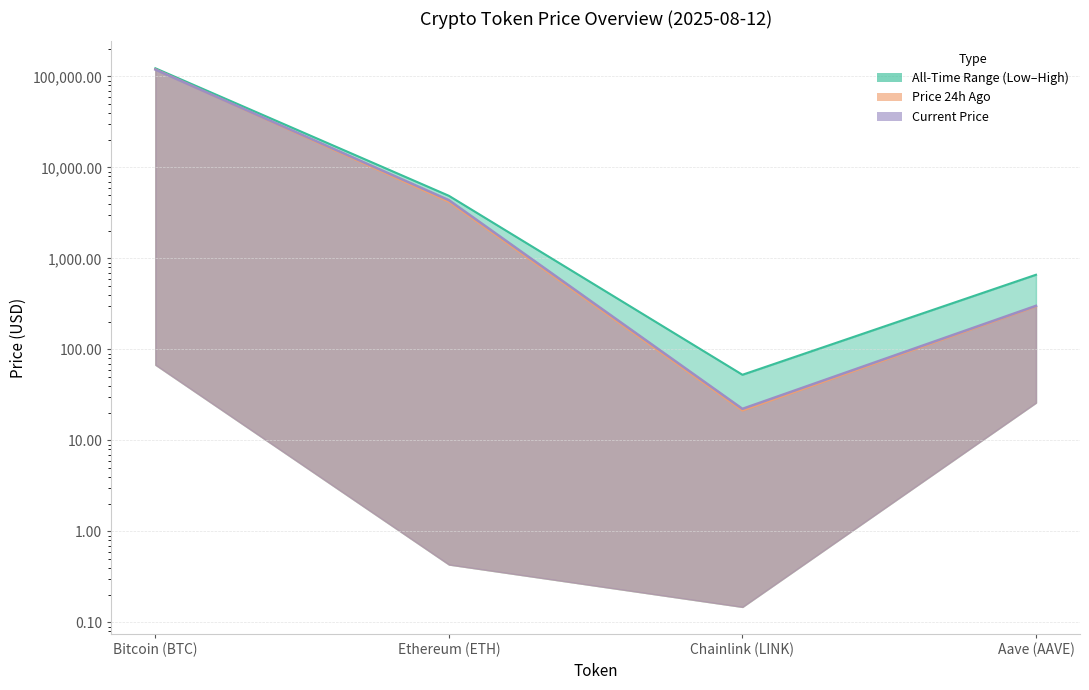

True or false: price24hAgo and allTimeHigh intersect in this chart.

False